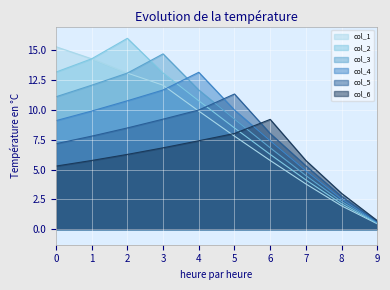

Which category has the highest value in the col_4 series?

4